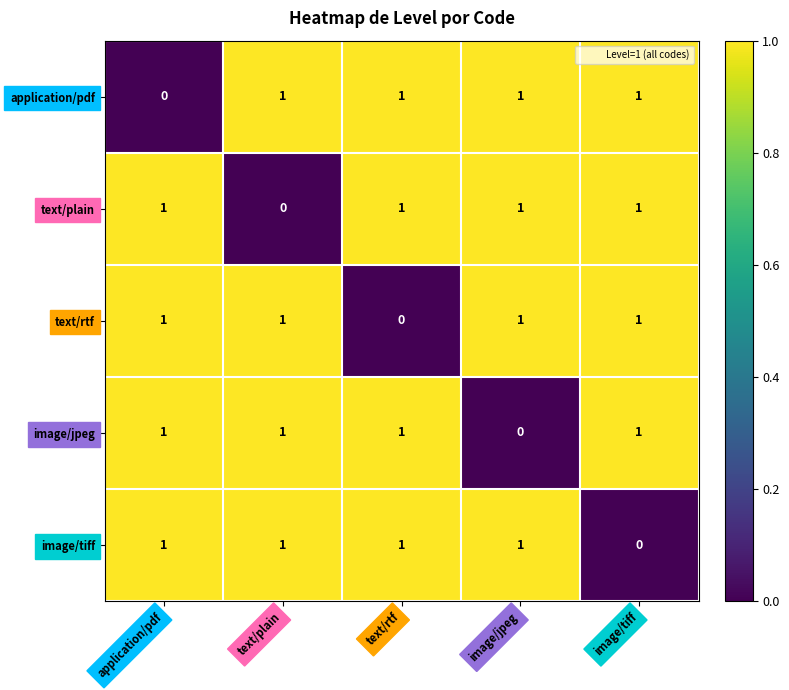

How many categories are shown in the chart?

5